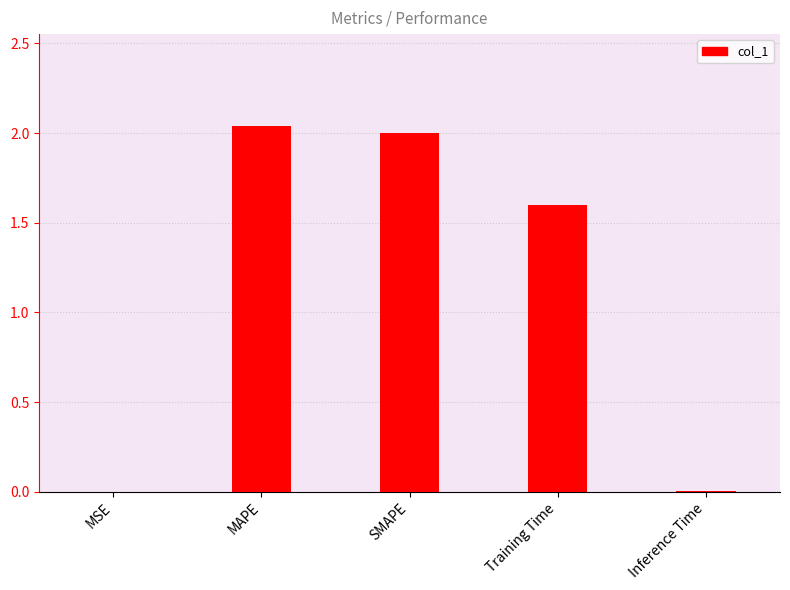

Is it true that the value at SMAPE is 3.6?

False